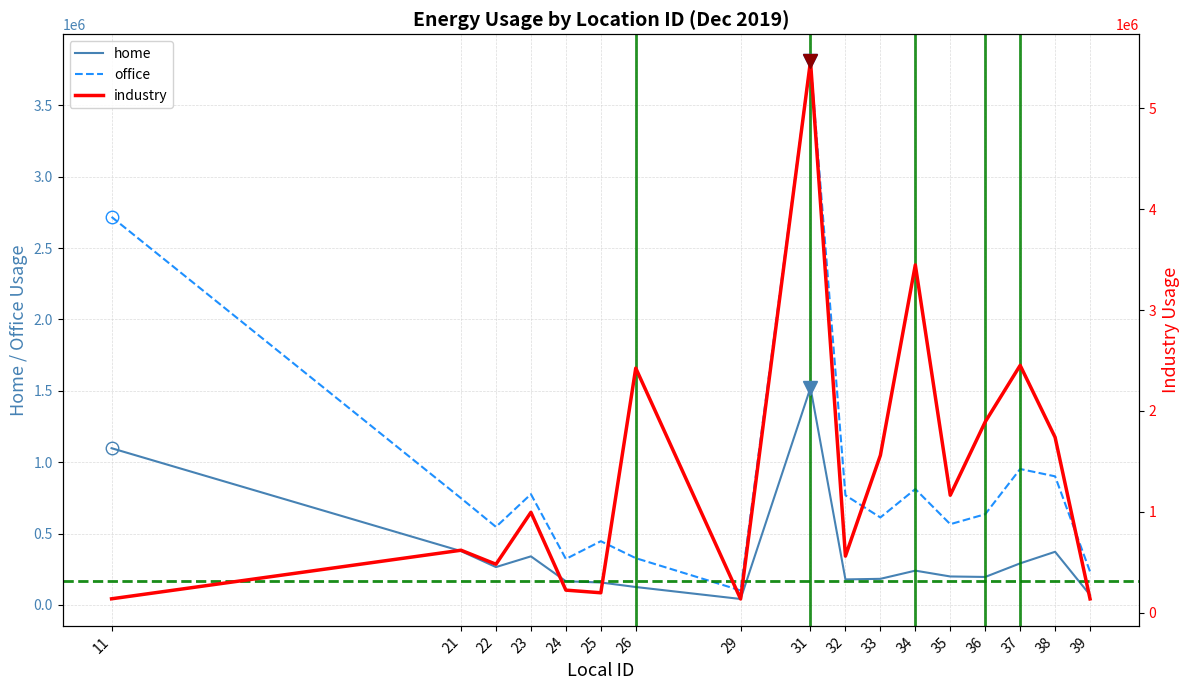

What is the average value of the industry series?

1390151